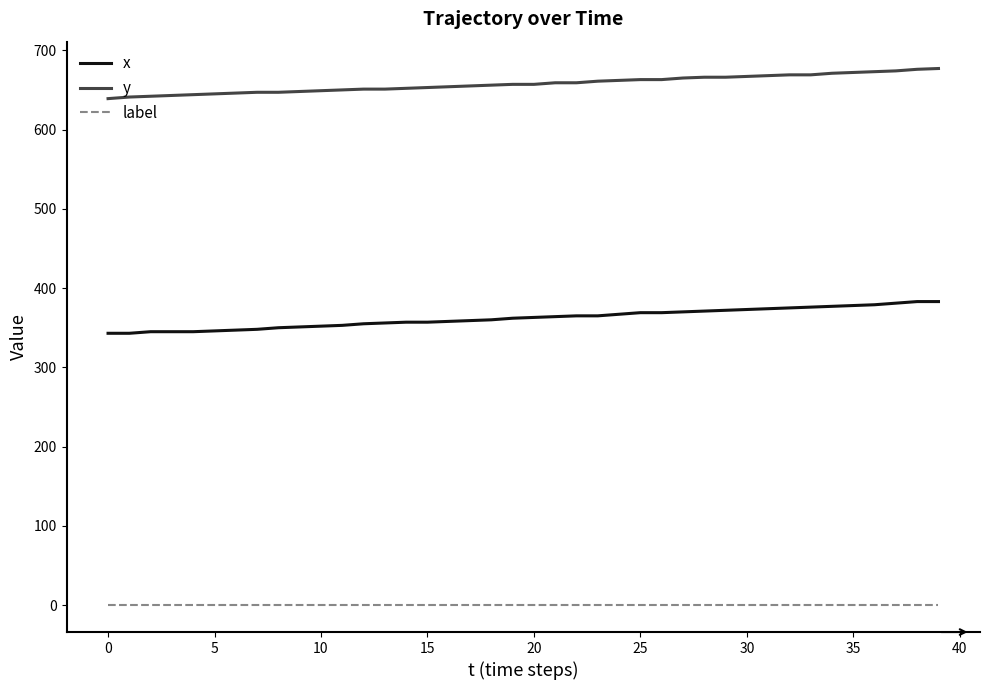

True or false: x and label intersect in this chart.

False